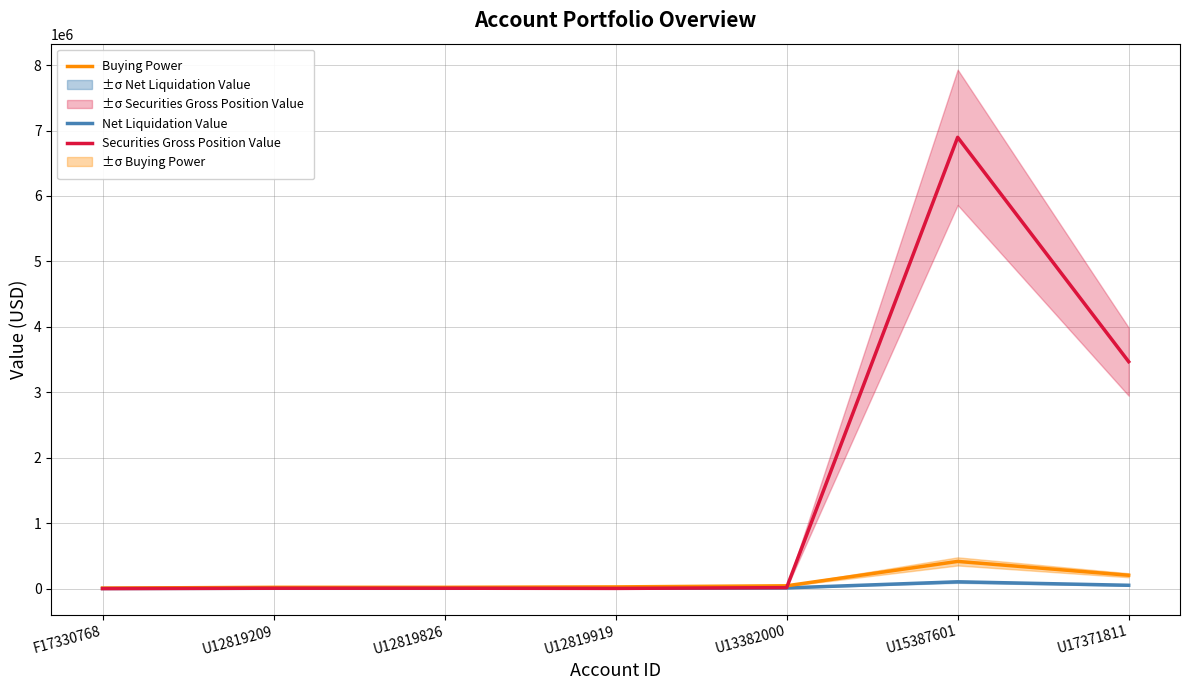

Which series has the largest range (max minus min)?

Securities Gross Position Value